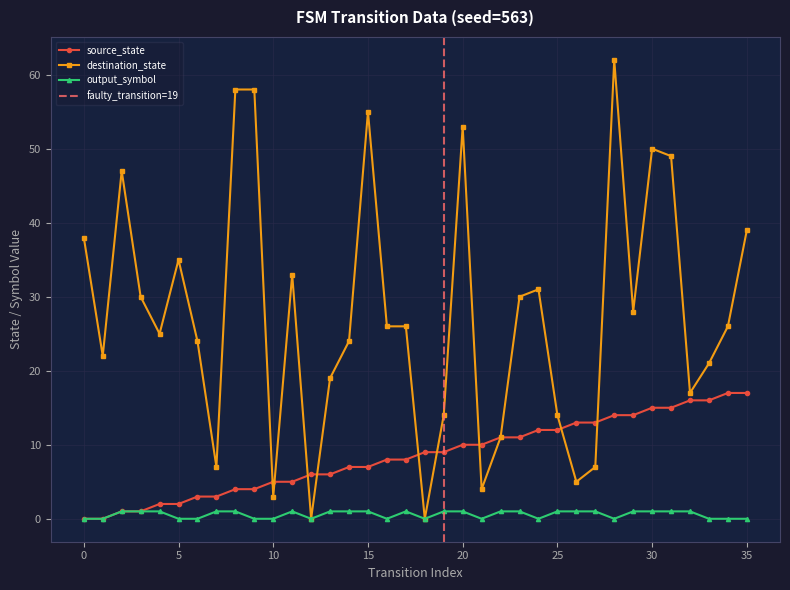

True or false: output_symbol and source_state cross at least once.

False